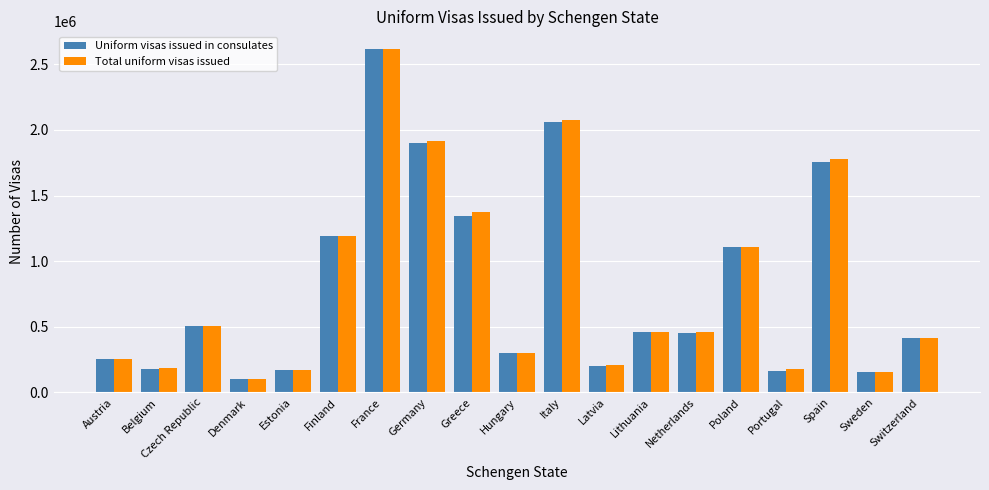

What is the difference between the maximum and second lowest values in the Uniform visas issued in consulates series?

2455903